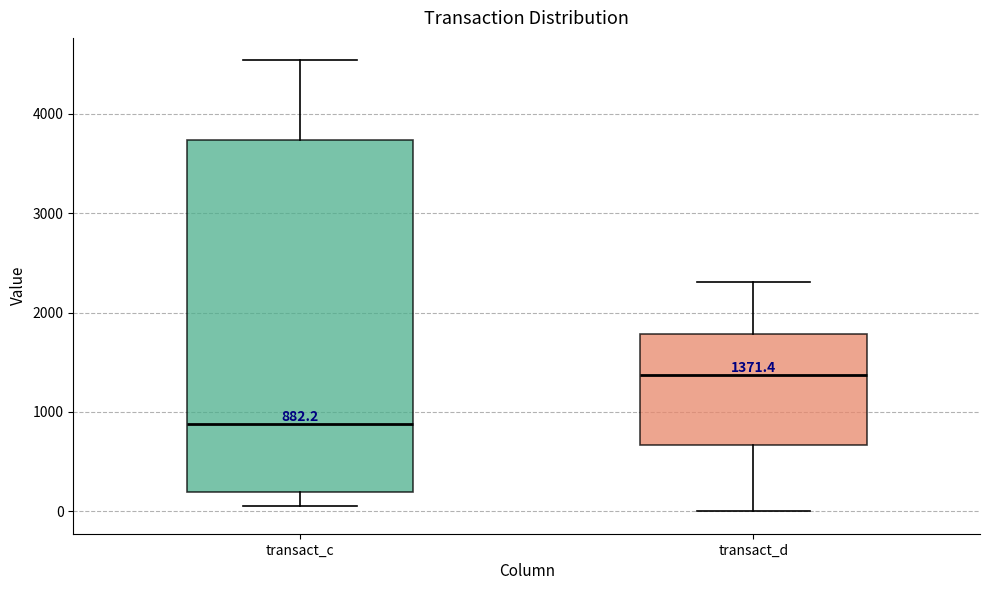

Which box has the highest median line?

transact_d